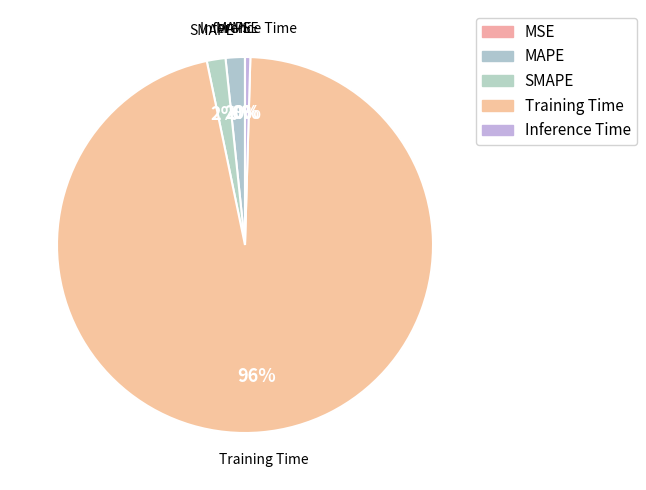

What is the change in value from SMAPE to Training Time?

+3.4